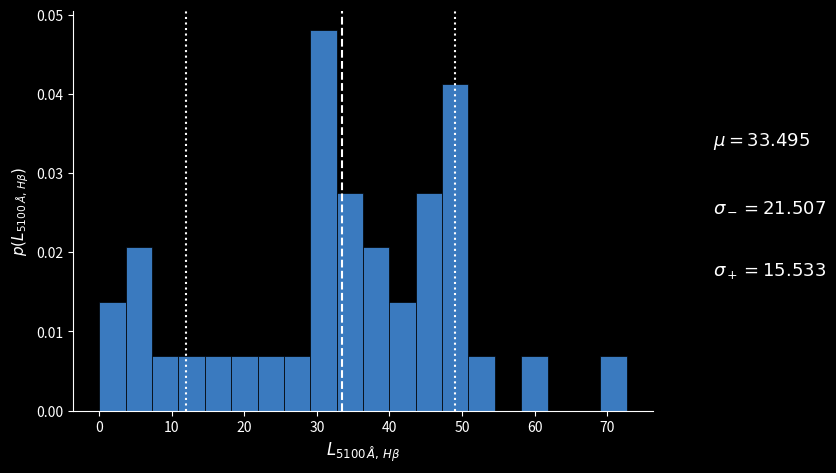

Read against the x-axis, roughly where is the centre of the tallest bar?

31